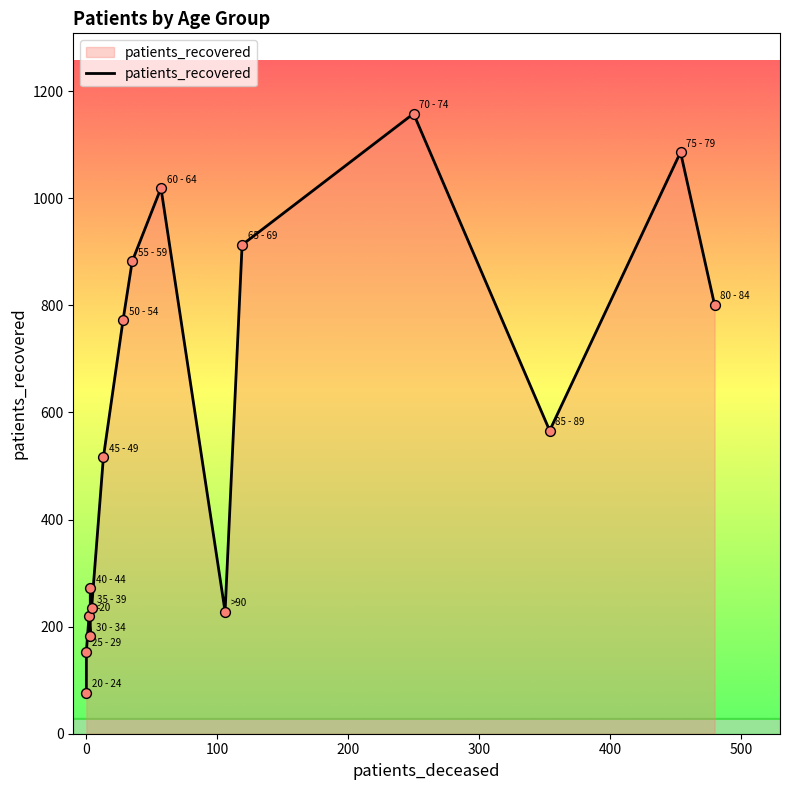

Approximately how many times larger is the value at 400 compared to 500?

0.5